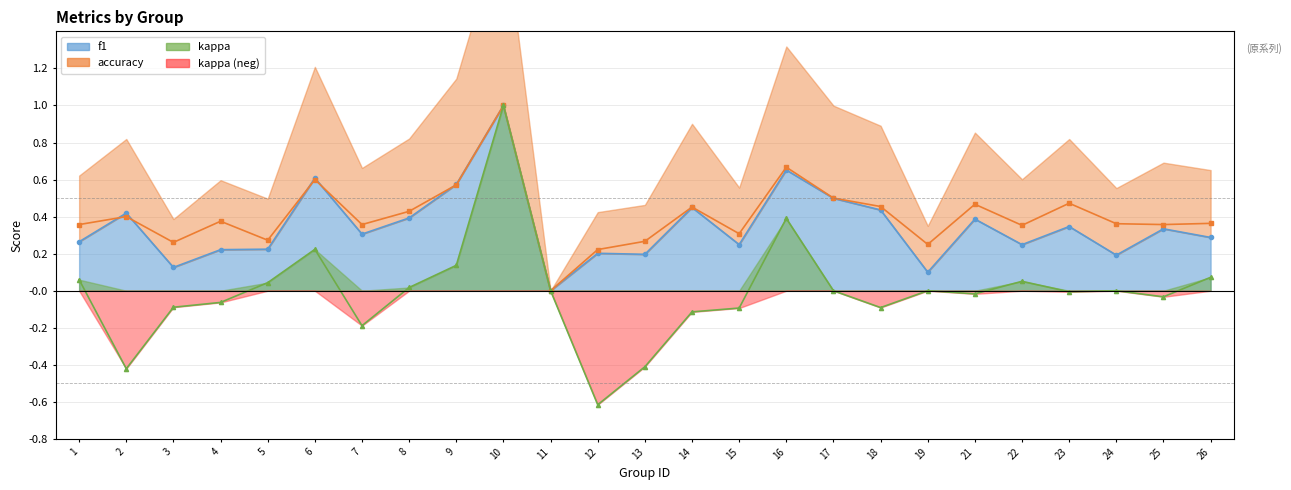

Reading right to left, what are all the values shown in this chart?

f1: 0.3	0.3	0.2	0.3	0.2	0.4	0.1	0.4	0.5	0.7	0.2	0.4	0.2	0.2	0.0	1.0	0.6	0.4	0.3	0.6	0.2	0.2	0.1	0.4	0.3
accuracy: 0.4	0.4	0.4	0.5	0.4	0.5	0.2	0.5	0.5	0.7	0.3	0.5	0.3	0.2	0.0	1.0	0.6	0.4	0.4	0.6	0.3	0.4	0.3	0.4	0.4
kappa: 0.1	-0.0	0.0	-0.0	0.1	-0.0	0.0	-0.1	0.0	0.4	-0.1	-0.1	-0.4	-0.6	0.0	1.0	0.1	0.0	-0.2	0.2	0.0	-0.1	-0.1	-0.4	0.1